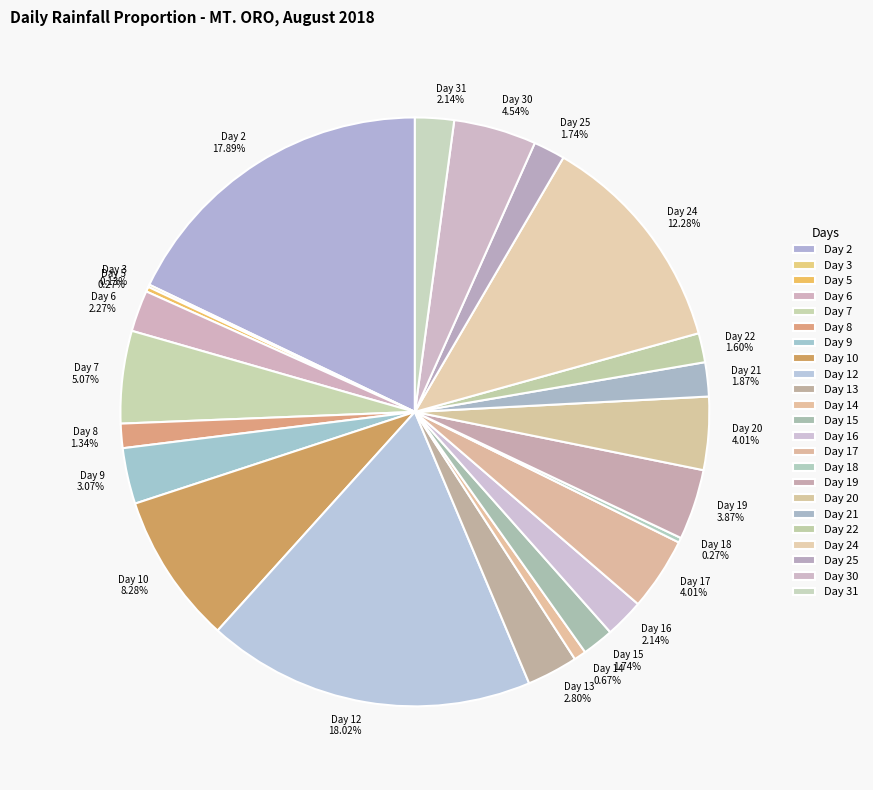

Between Day 13 2.80% and Day 25 1.74%, which is larger?

Day 13 2.80%